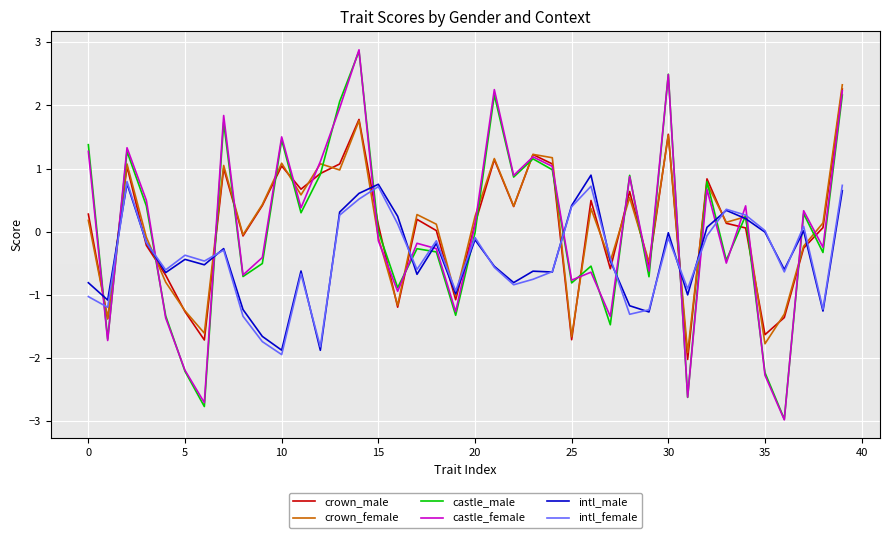

What is the average value of the intl_female series?

-0.4